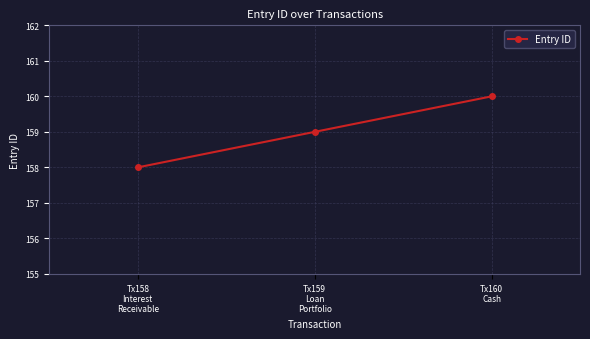

Reading left to right, transcribe all the data shown in this chart.

Tx158
Interest
Receivable=158	Tx159
Loan
Portfolio=159	Tx160
Cash=160